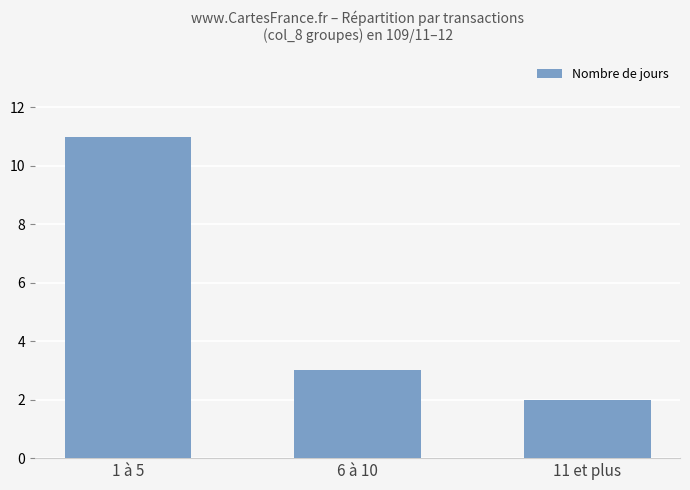

Reading left to right, transcribe all the data shown in this chart.

11	3	2